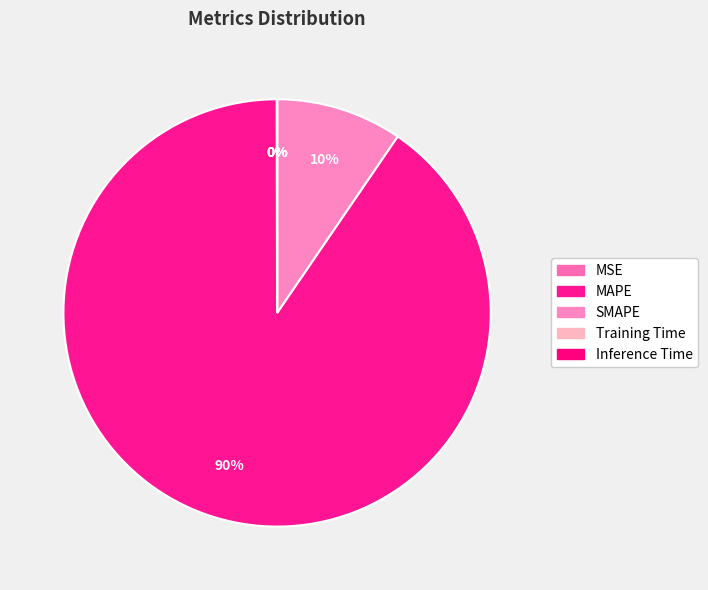

How many slices are in this pie chart?

5